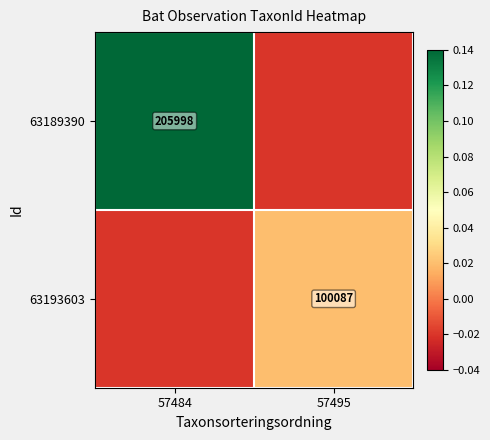

How many data points in 63189390 are above 0?

1